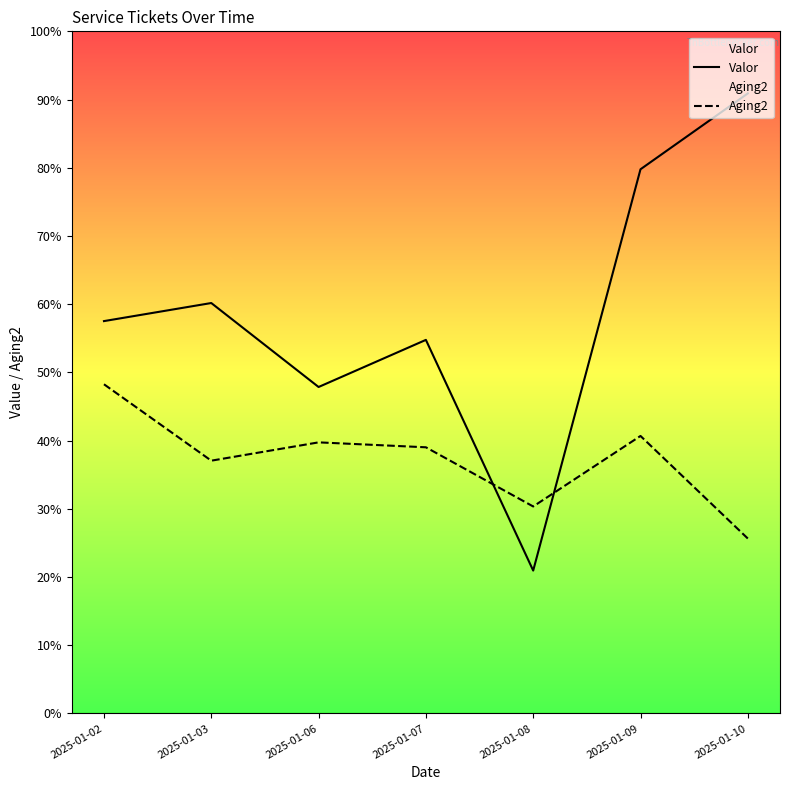

At which category is the sum across all series the highest?

2025-01-09